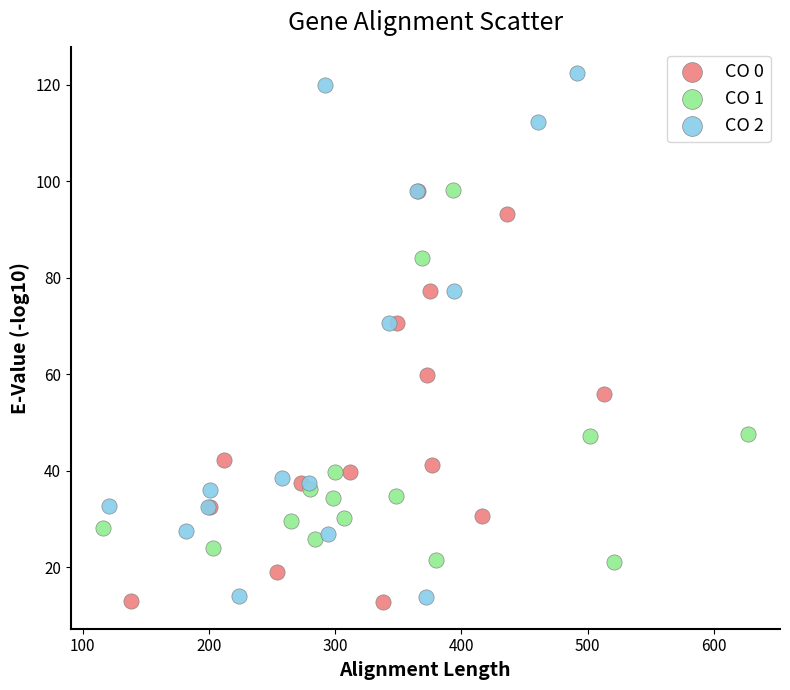

Which series reaches the maximum Y coordinate?

CO 2